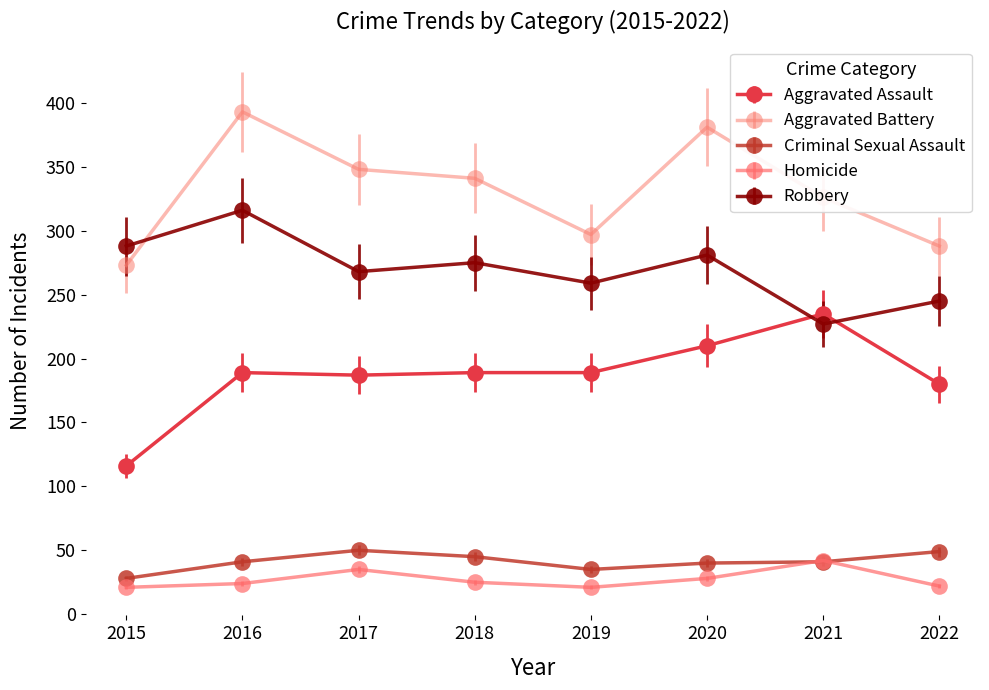

The Robbery series shows 227 at 2021. True or false?

True